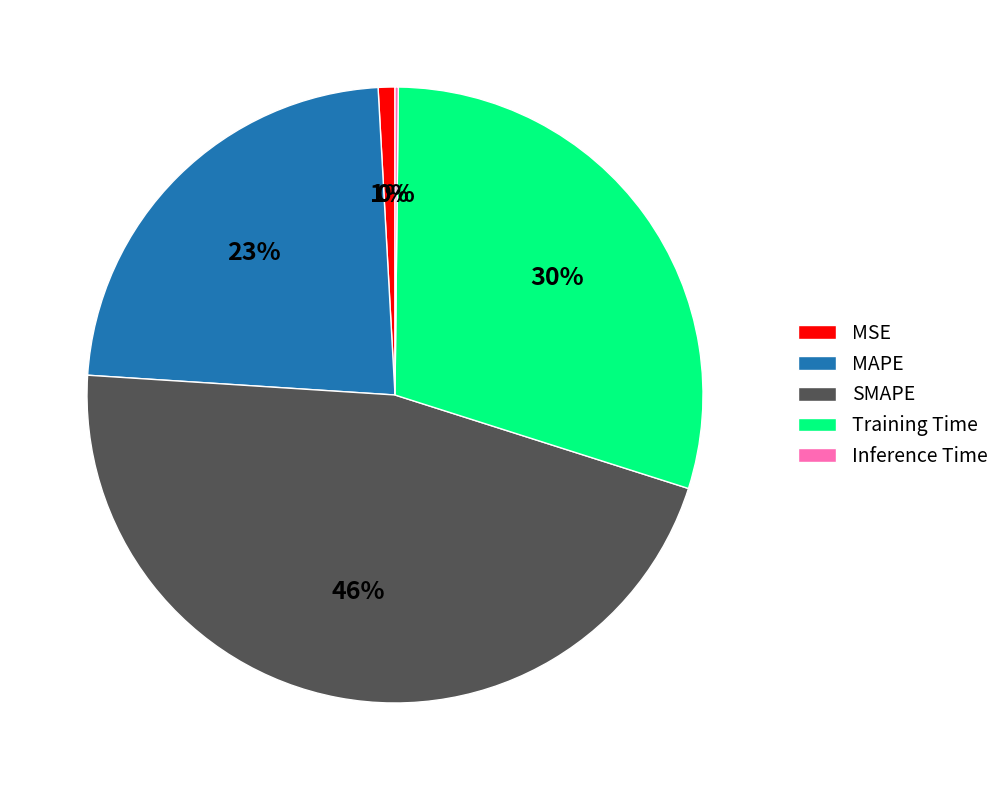

To the nearest percent, what is the difference between the largest and smallest slice percentages?

46%